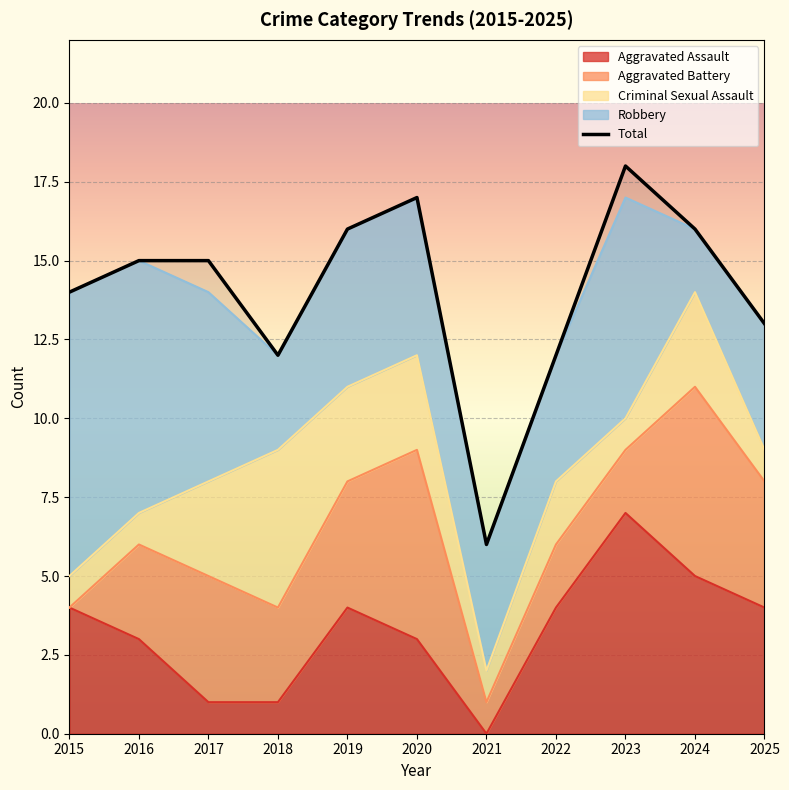

Approximately how many times larger is the value at 2017 compared to 2020?

0.9